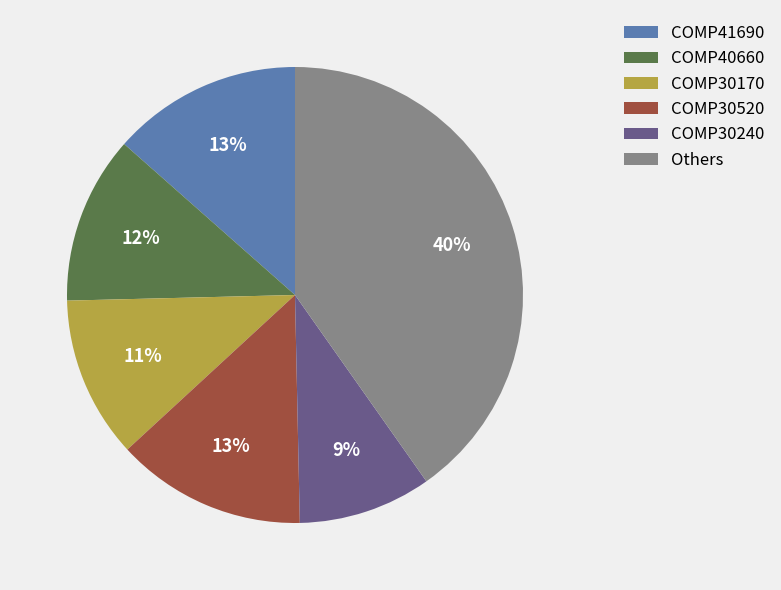

Which slice is the largest?

Others